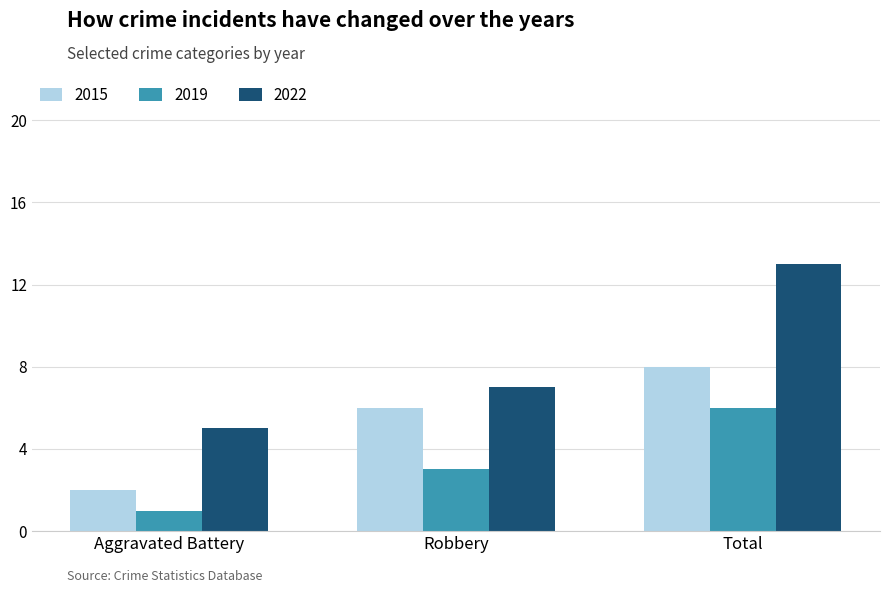

Is the value of 2022 at Total greater than the value of 2019 at Total?

Yes